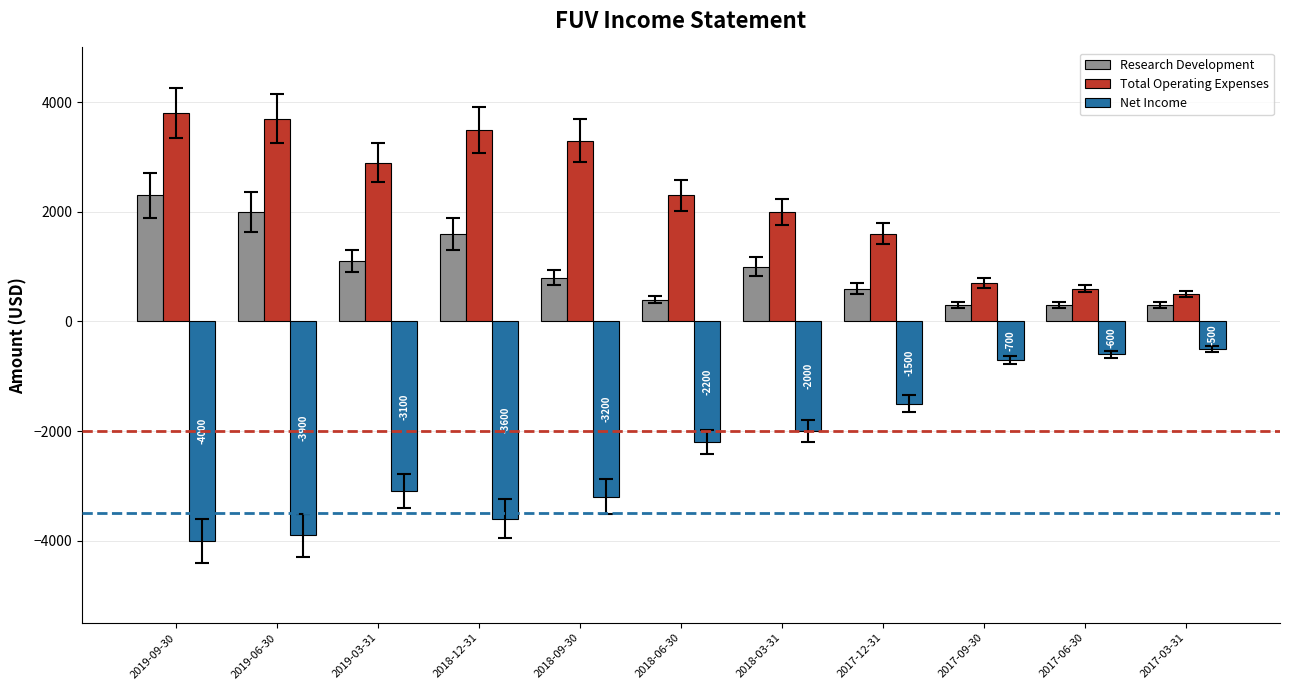

What is the label of the 11th bar from the left?

2017-03-31